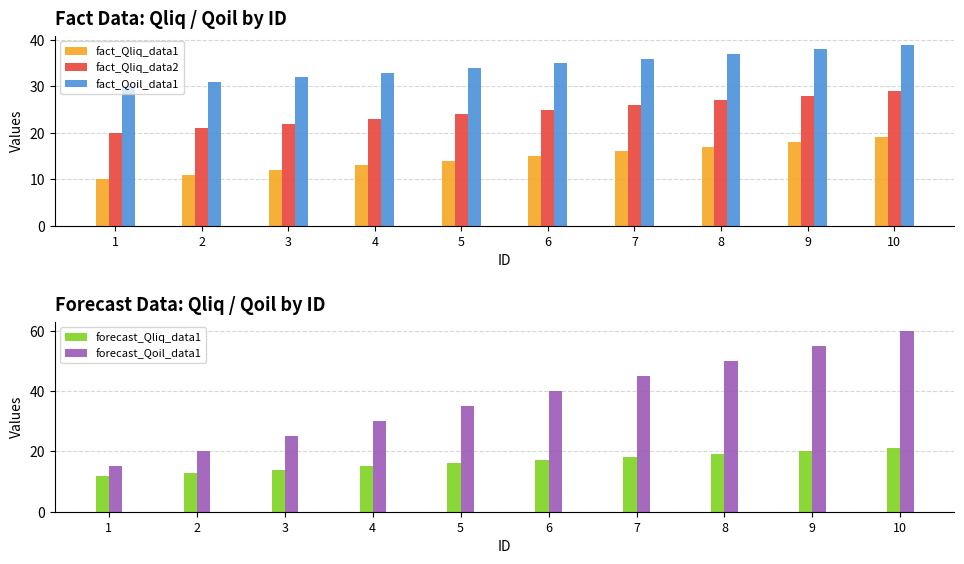

Does the chart contain stacked bars?

No